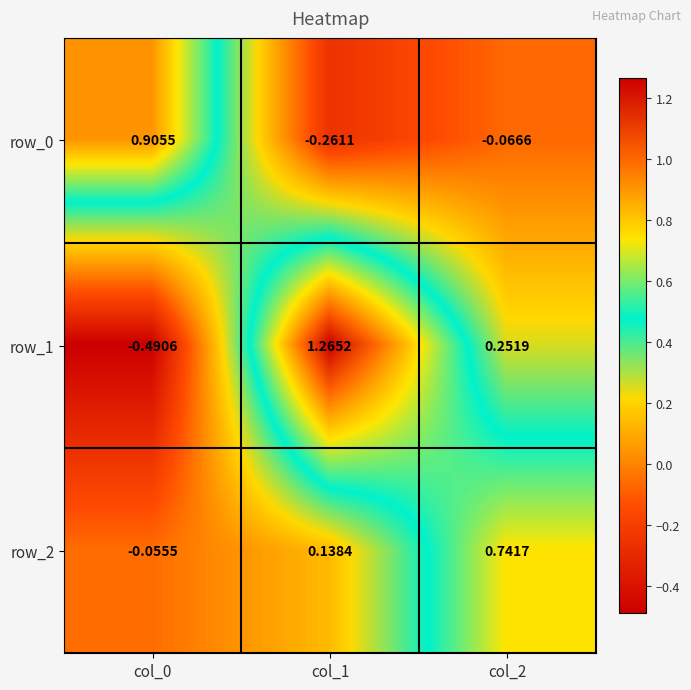

At which category is the sum across all series the highest?

col_1